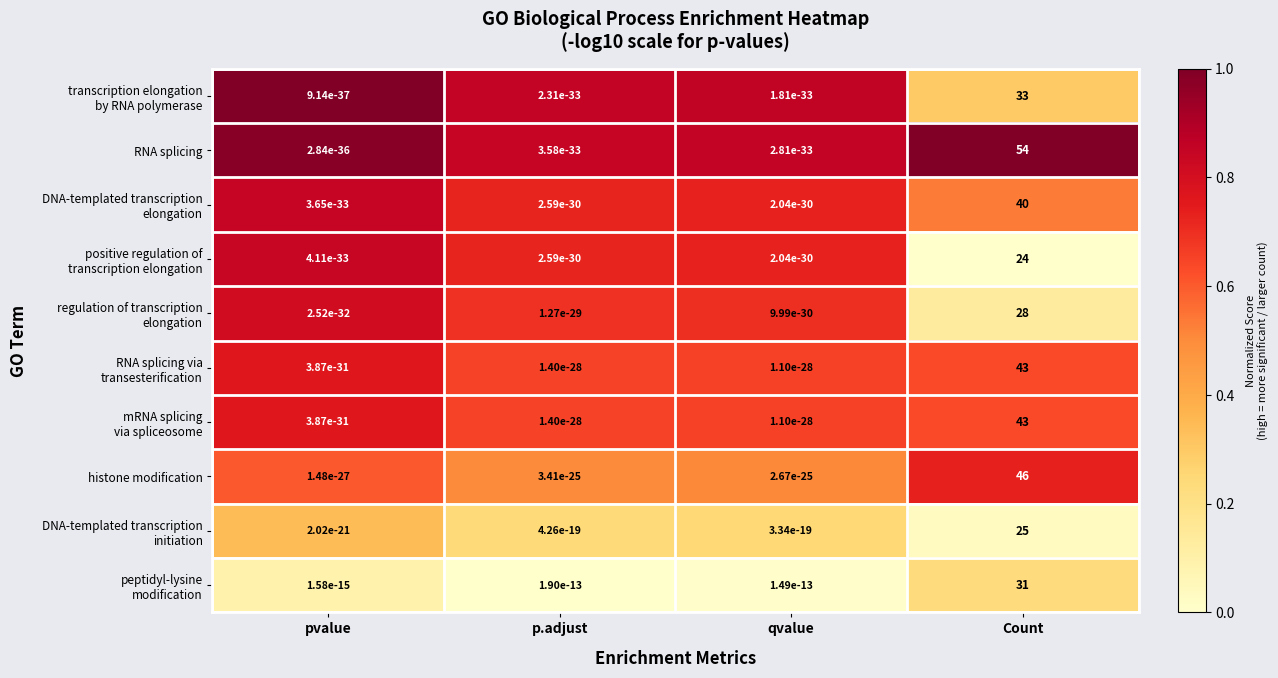

How many distinct data groups are displayed?

10